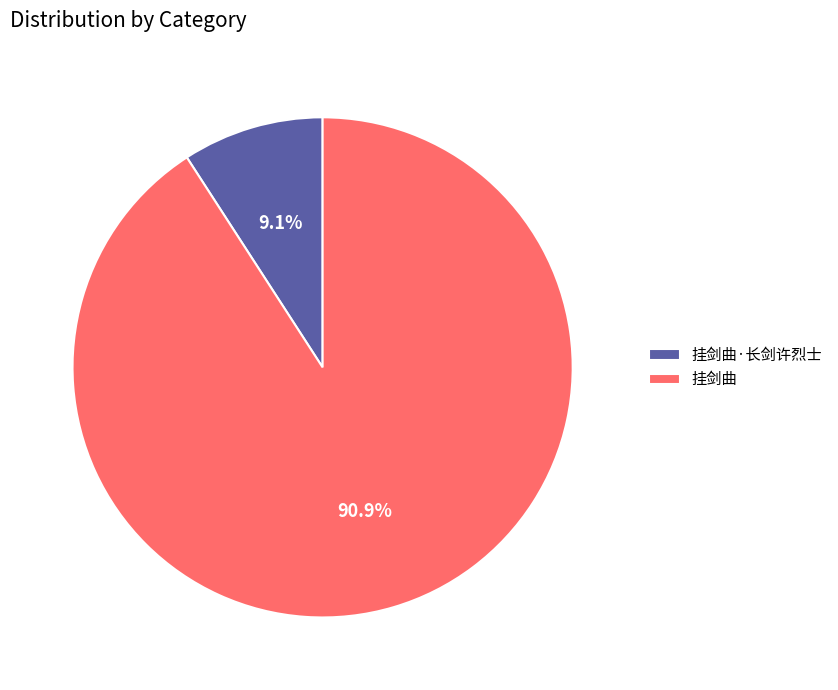

Rank the categories by value from highest to lowest.

挂剑曲, 挂剑曲·长剑许烈士